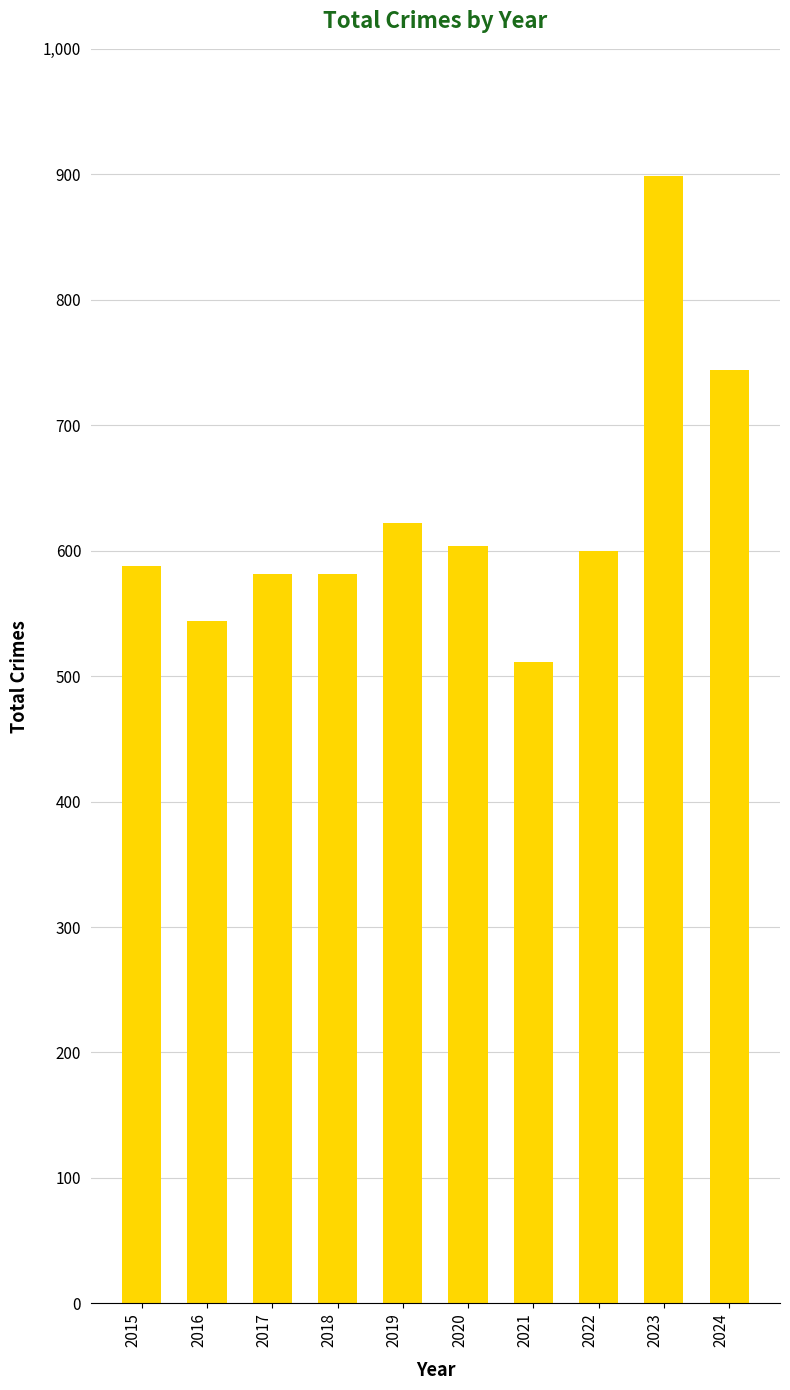

Reading right to left, extract all data points from this chart.

2024=744	2023=899	2022=600	2021=511	2020=604	2019=622	2018=581	2017=581	2016=544	2015=588